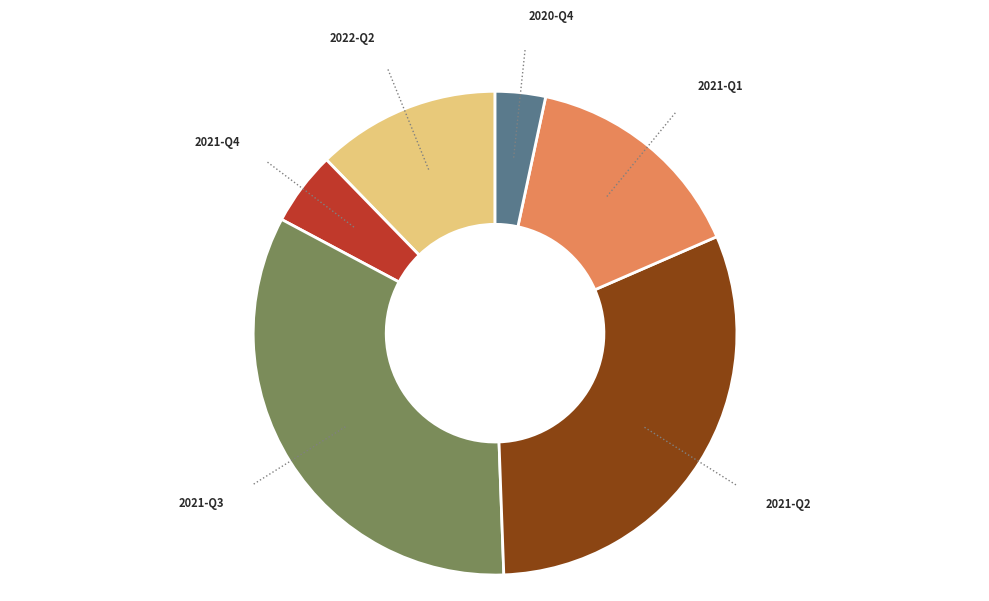

Is there any slice that represents more than half of the pie?

No